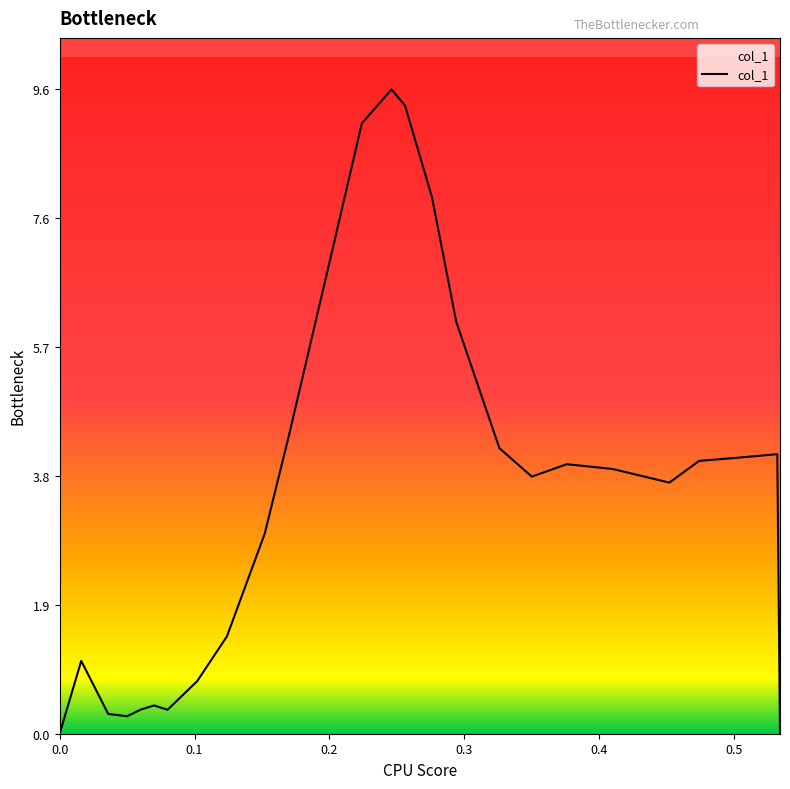

What is the difference between the maximum and minimum values?

9.6